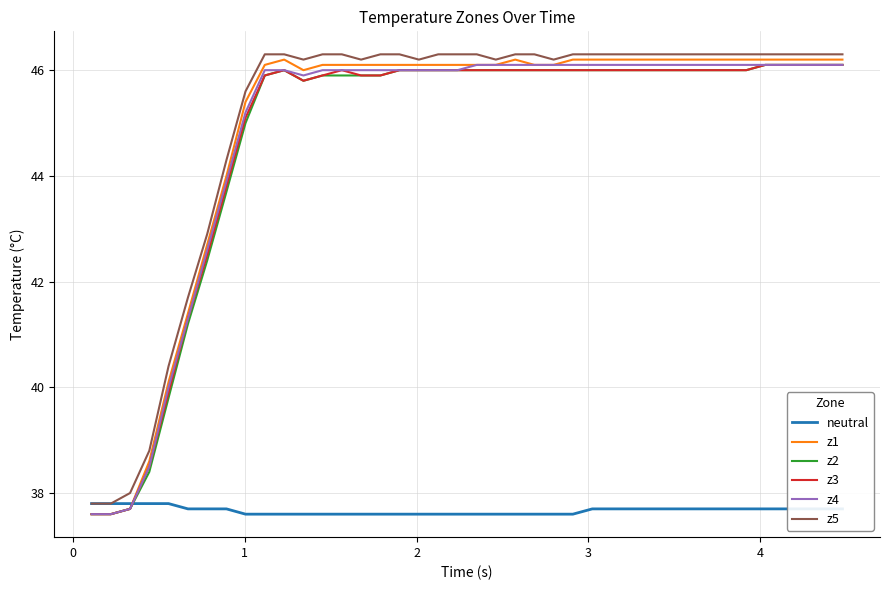

How many intersections are there between z4 and neutral?

1